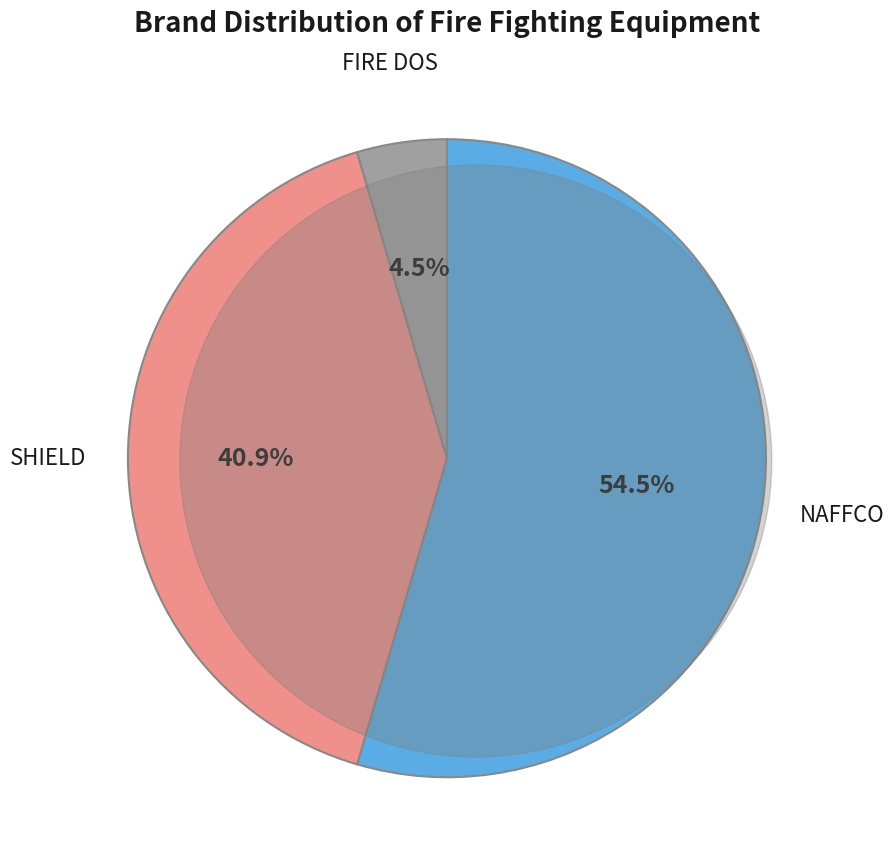

Is there any slice that represents more than half of the pie?

Yes